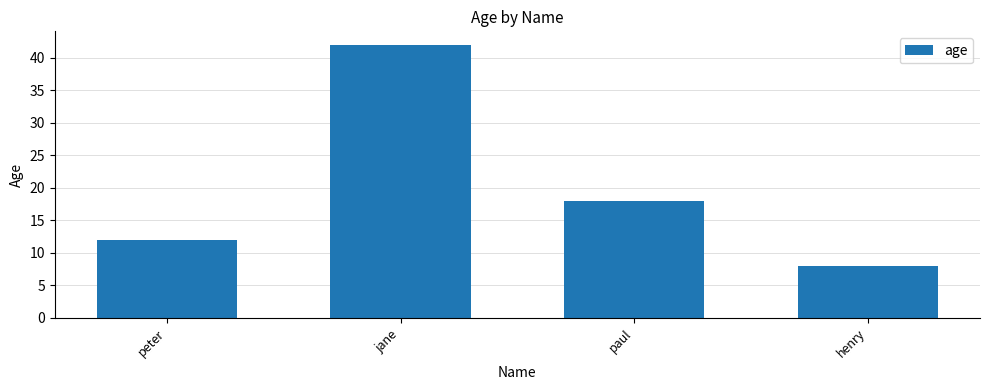

What is the value of the 3rd bar from the left?

18